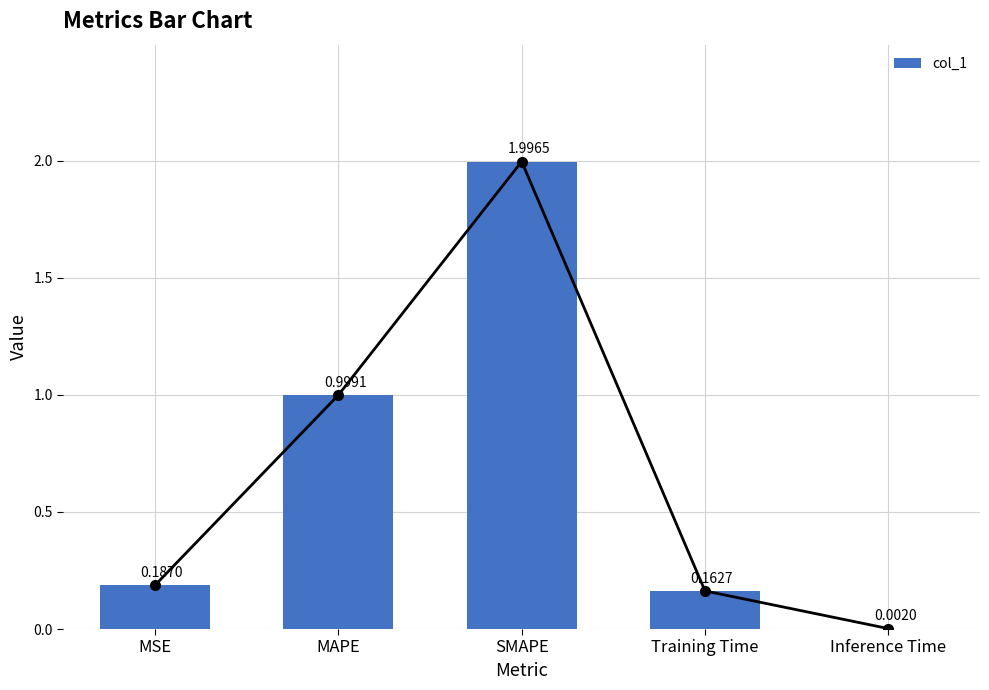

What is the sum of all values?

3.3